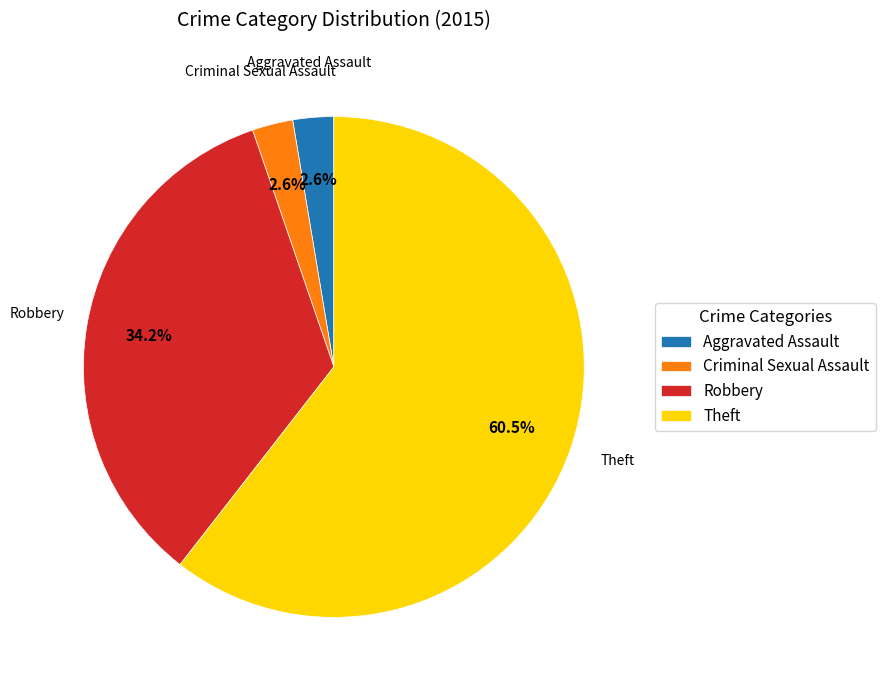

What percentage is the Robbery slice, to the nearest percent?

34%